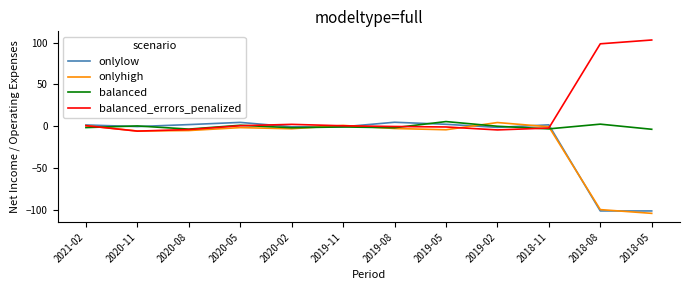

What are all the series names shown in the legend?

onlylow, onlyhigh, balanced, balanced_errors_penalized